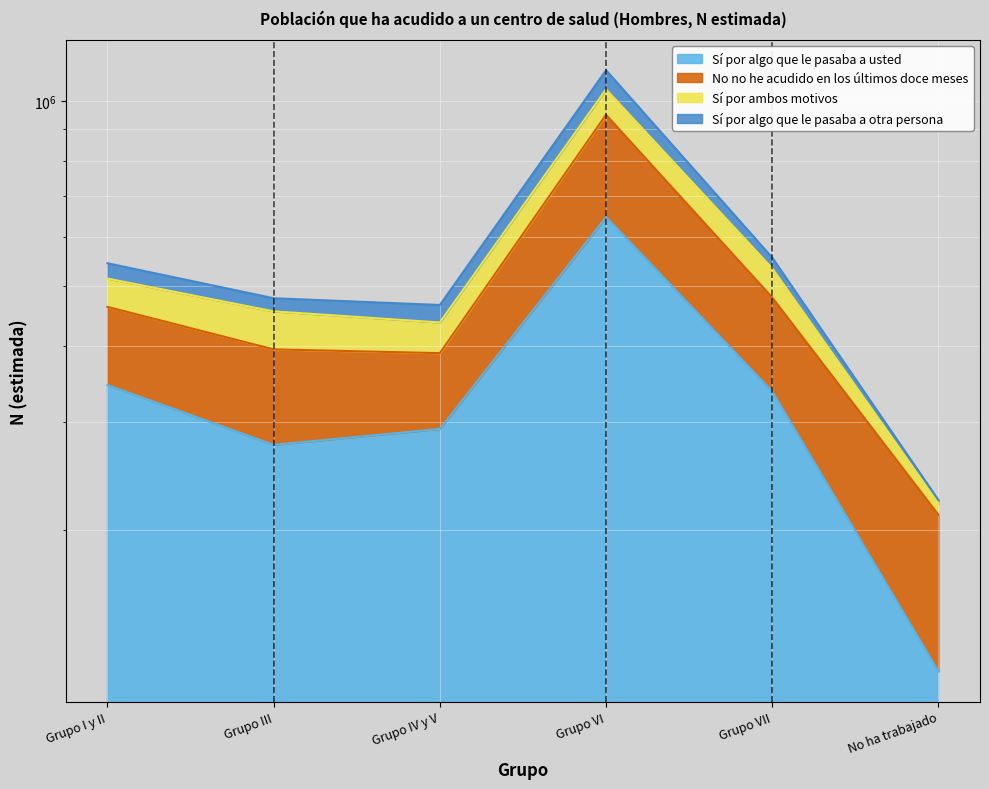

How many values in the Sí por algo que le pasaba a otra persona series exceed 544693?

2